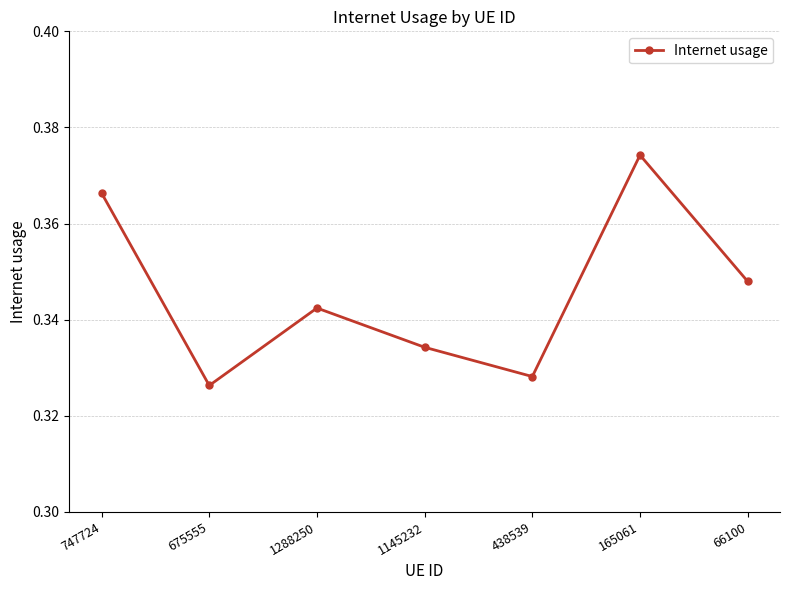

Rank the categories by value from lowest to highest.

675555, 438539, 1145232, 1288250, 66100, 747724, 165061